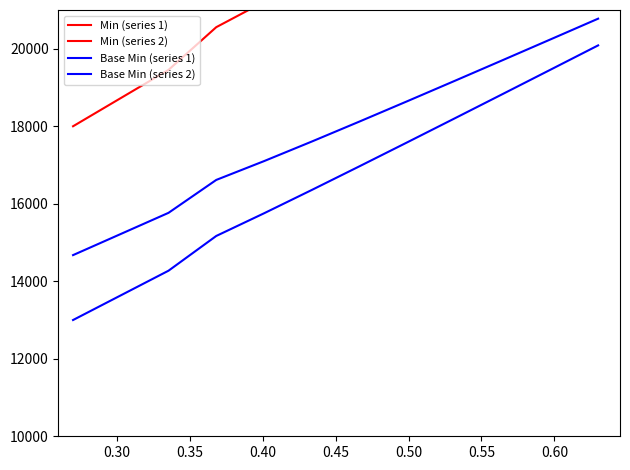

What is the difference between the highest and lowest values at 0.30?

7883.6